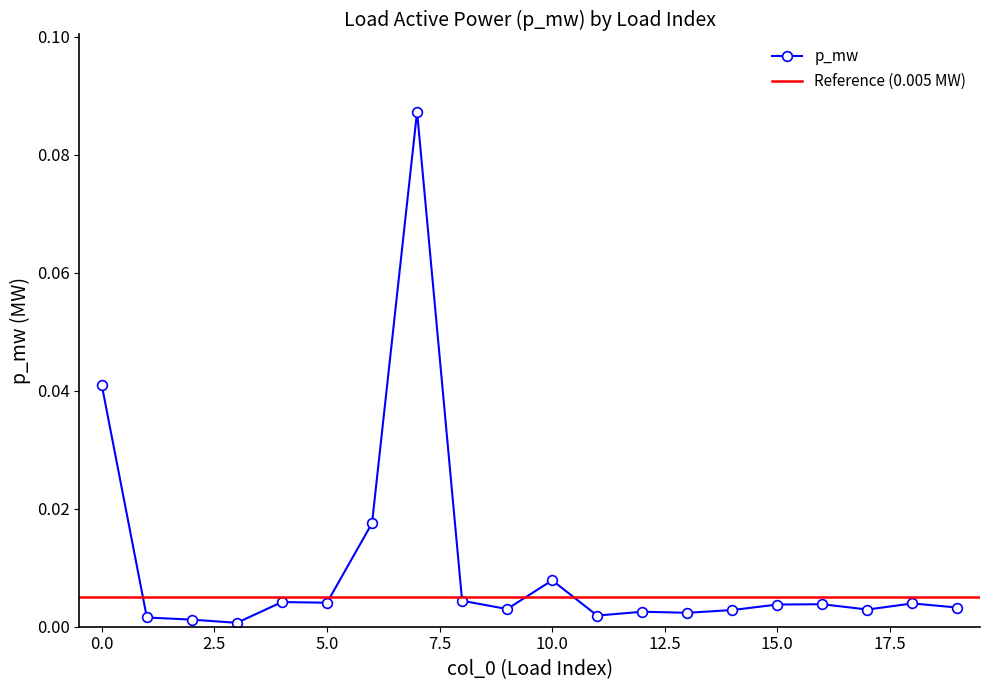

Is this an area chart (filled region under the line)?

No